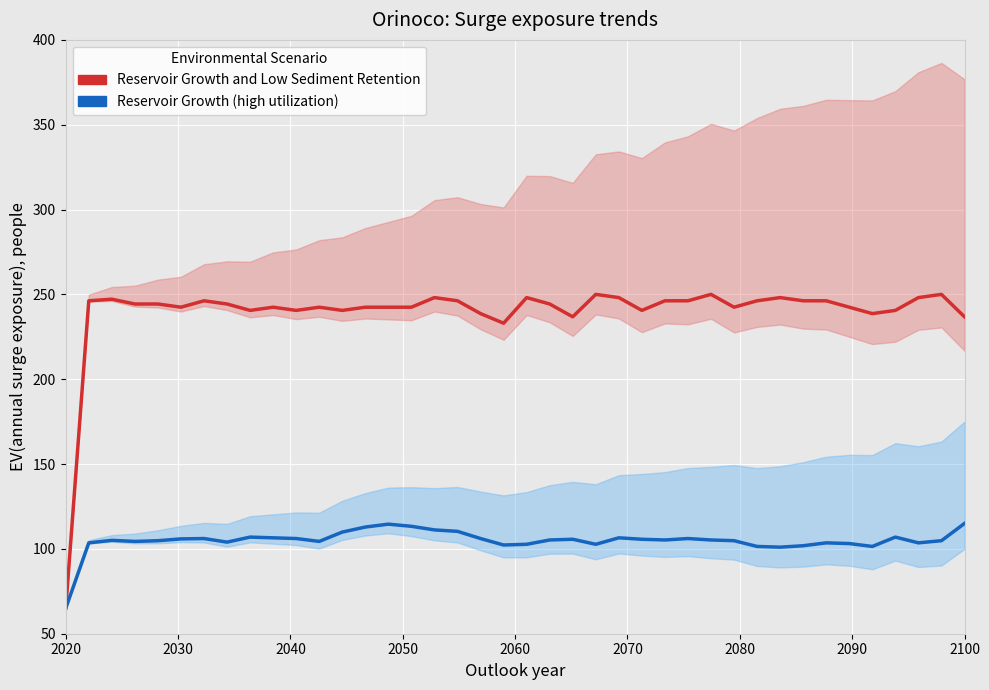

True or false: Reservoir Growth and Low Sediment Retention and Reservoir Growth (high utilization) intersect in this chart.

False